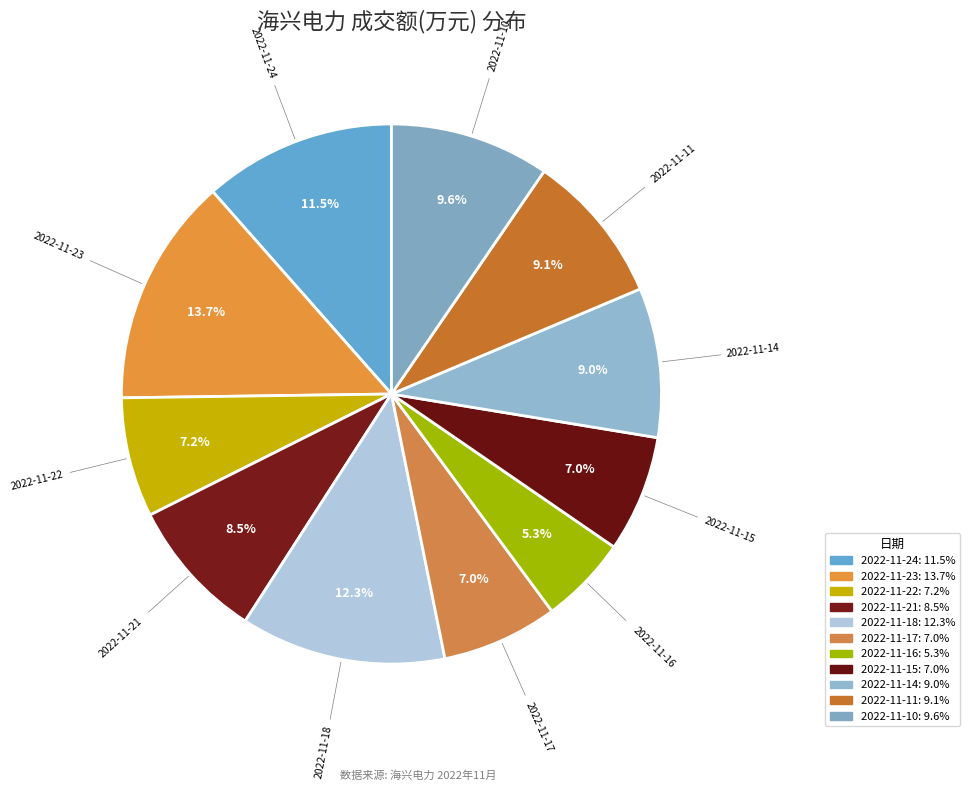

Count the number of slices in the pie.

11